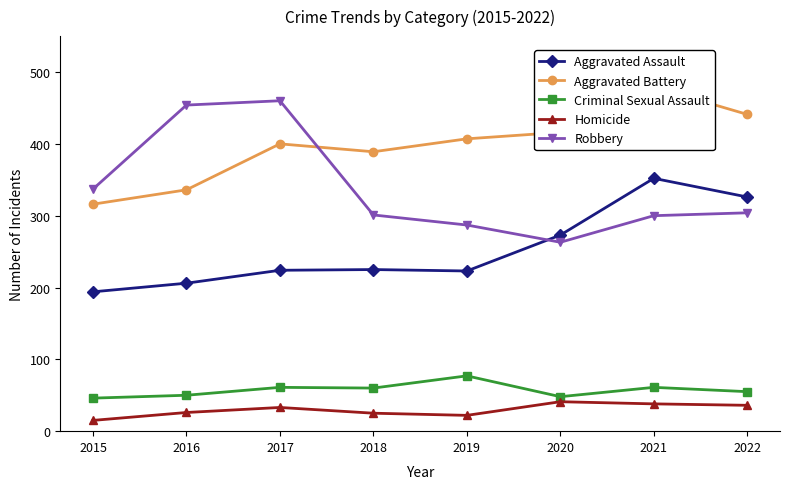

Reading left to right, extract all data points from this chart.

Aggravated Assault: 194	206	224	225	223	273	352	326
Aggravated Battery: 316	336	400	389	407	416	479	441
Criminal Sexual Assault: 46	50	61	60	77	48	61	55
Homicide: 15	26	33	25	22	41	38	36
Robbery: 337	454	460	301	287	263	300	304